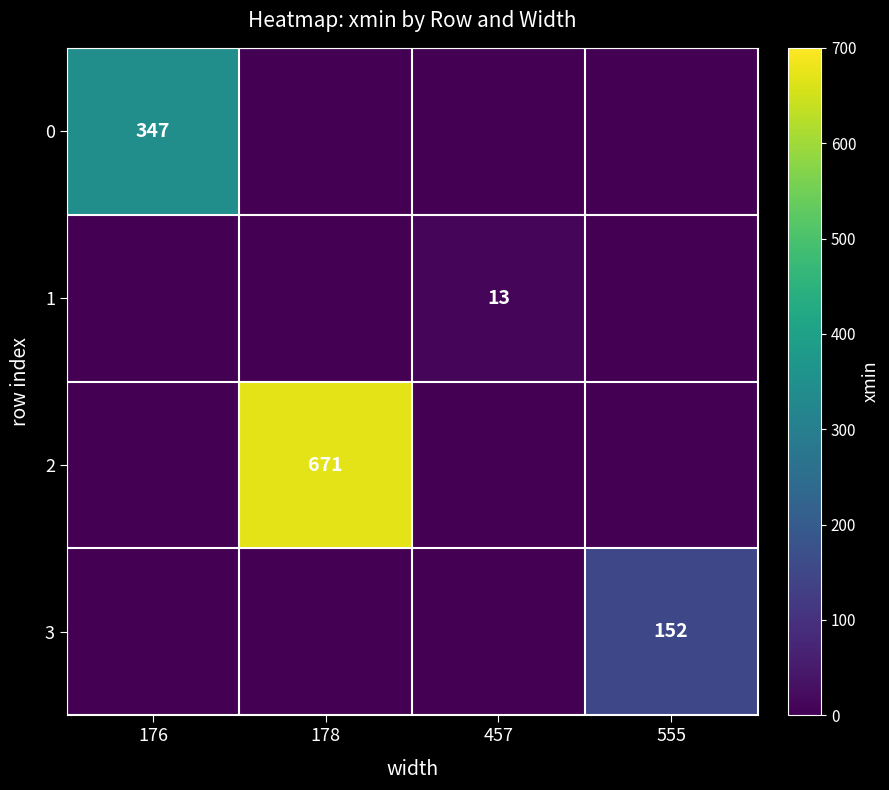

The value of 1 at 457 is 7. True or false?

False